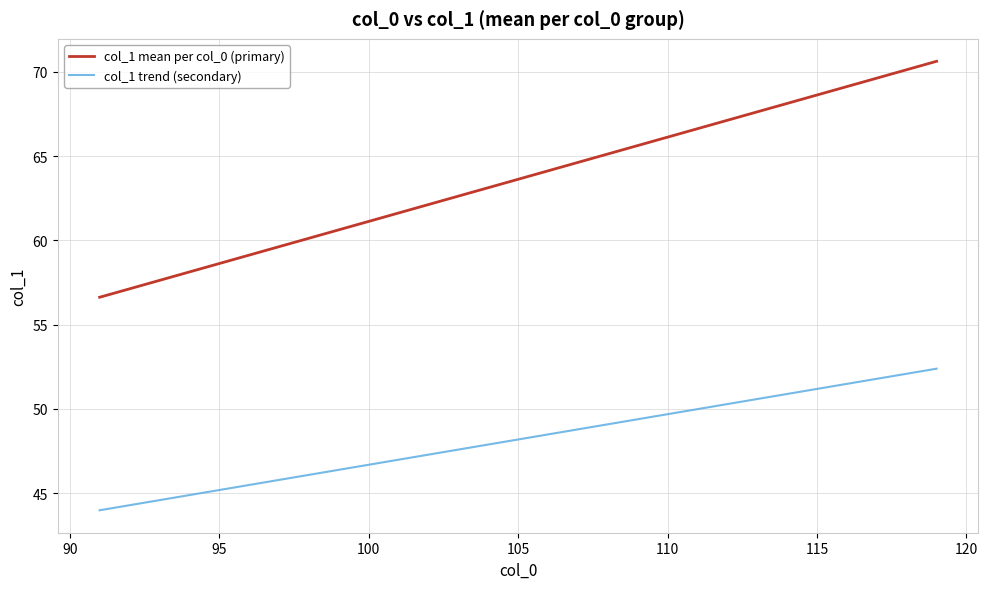

Which series has the largest total across all categories?

col_1 mean per col_0 (primary)